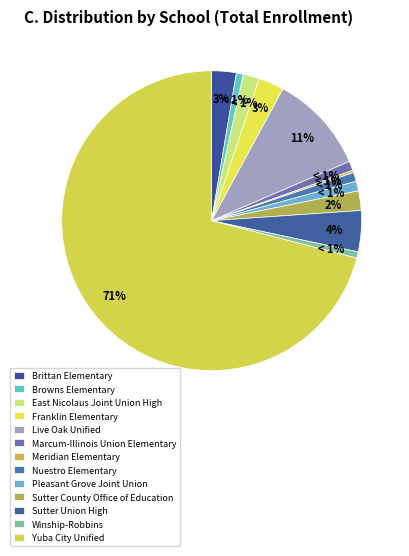

What is the smallest slice in the pie chart?

Meridian Elementary